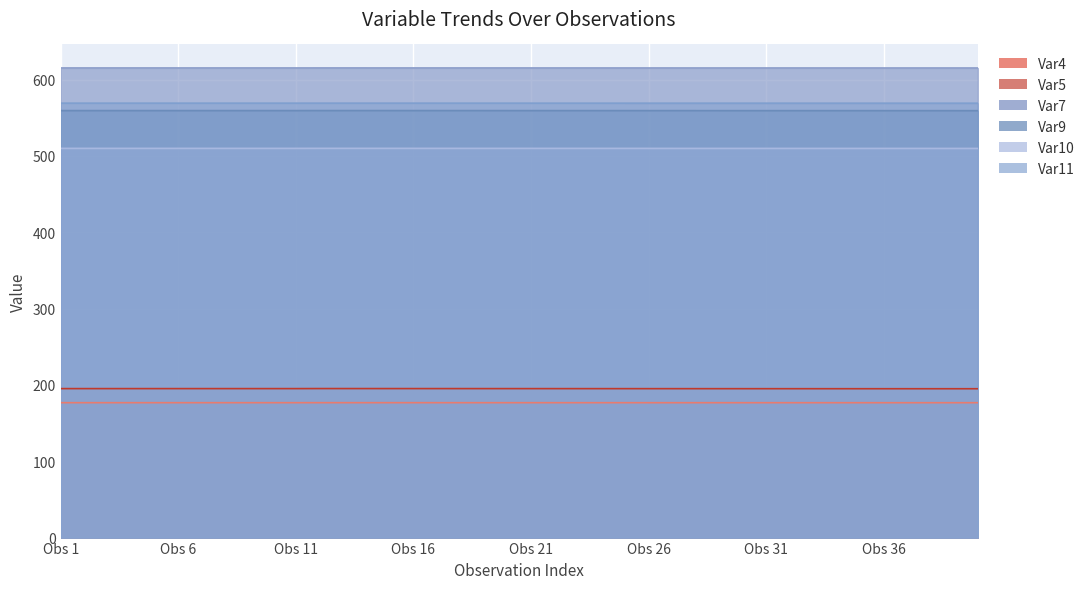

What is the label of the 23rd point from the right?

17